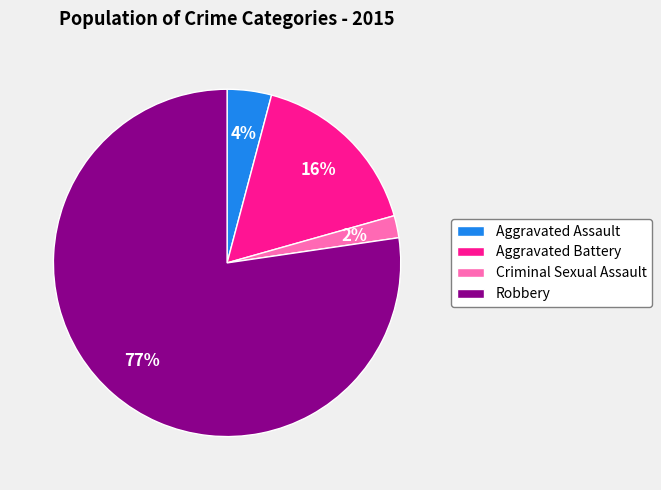

Which category accounts for the majority?

Robbery